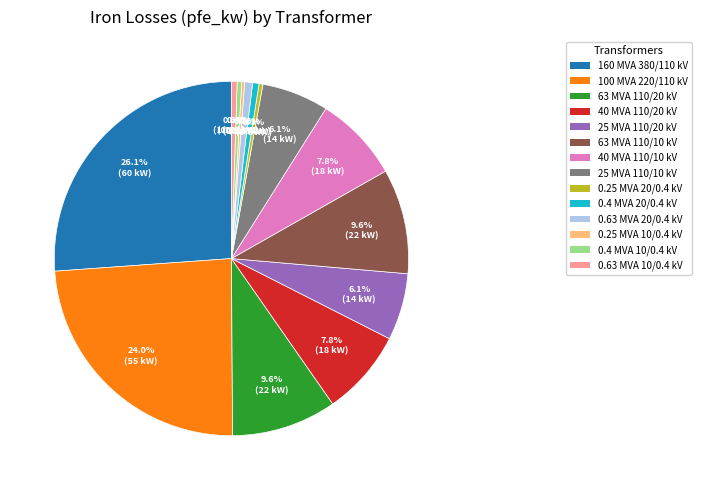

Is there a majority slice in this chart?

No